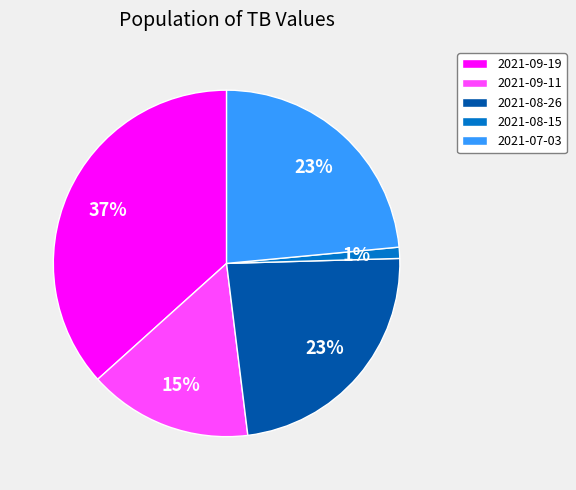

Does 2021-08-15 represent more than half of the total?

No